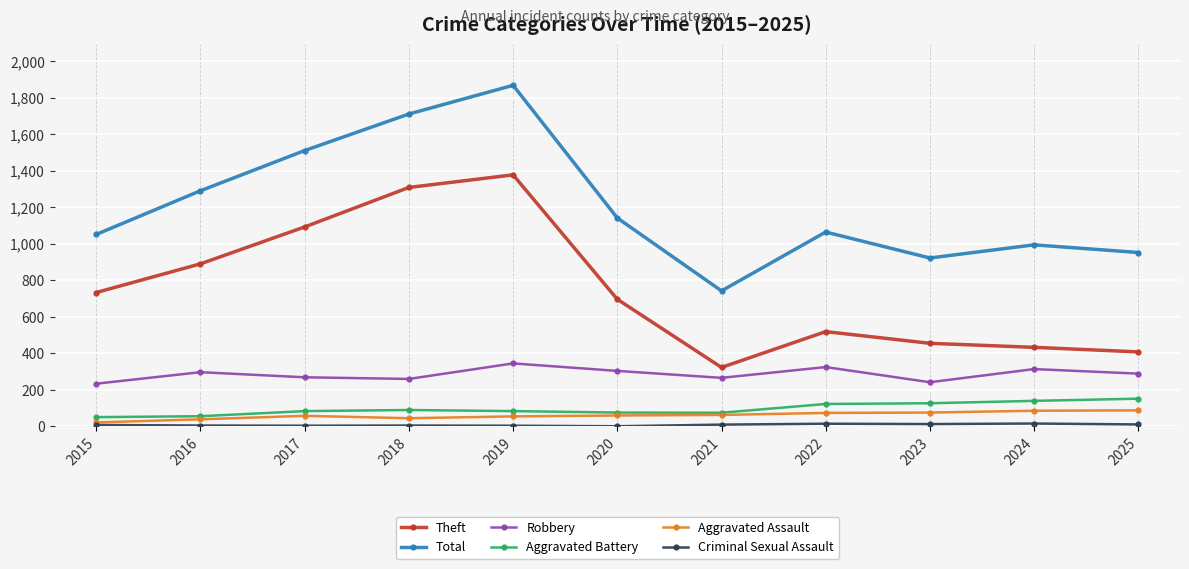

The value of Theft at 2016 is 890. True or false?

True